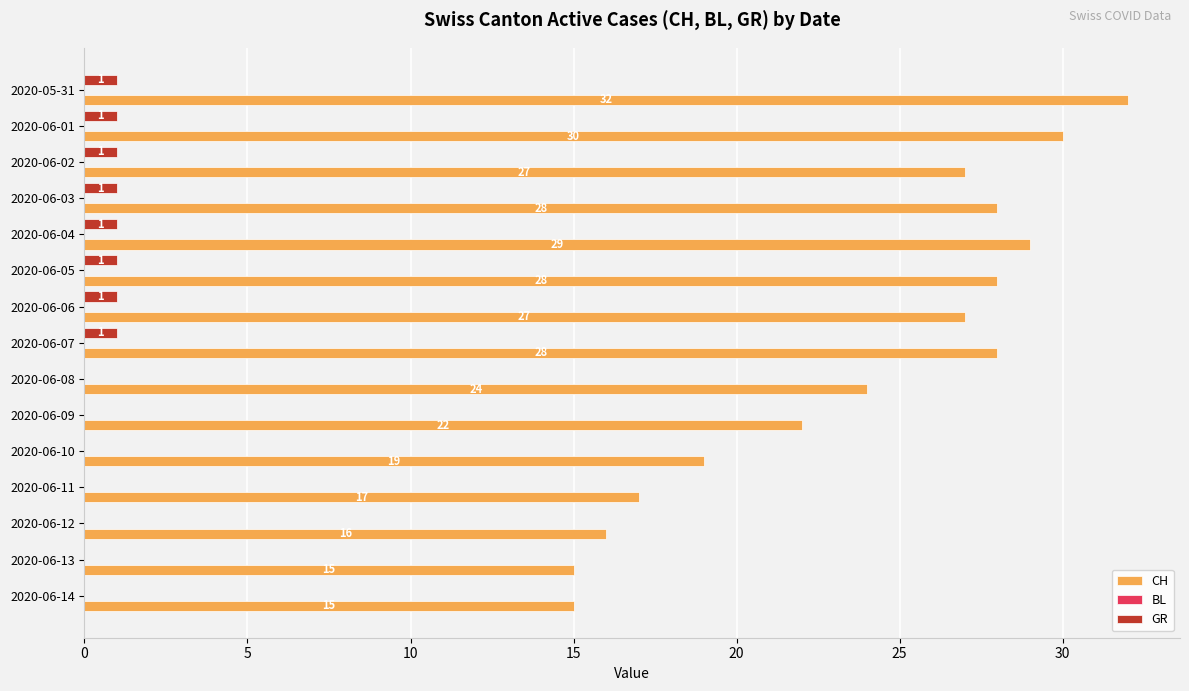

What is the sum of all CH values?

357